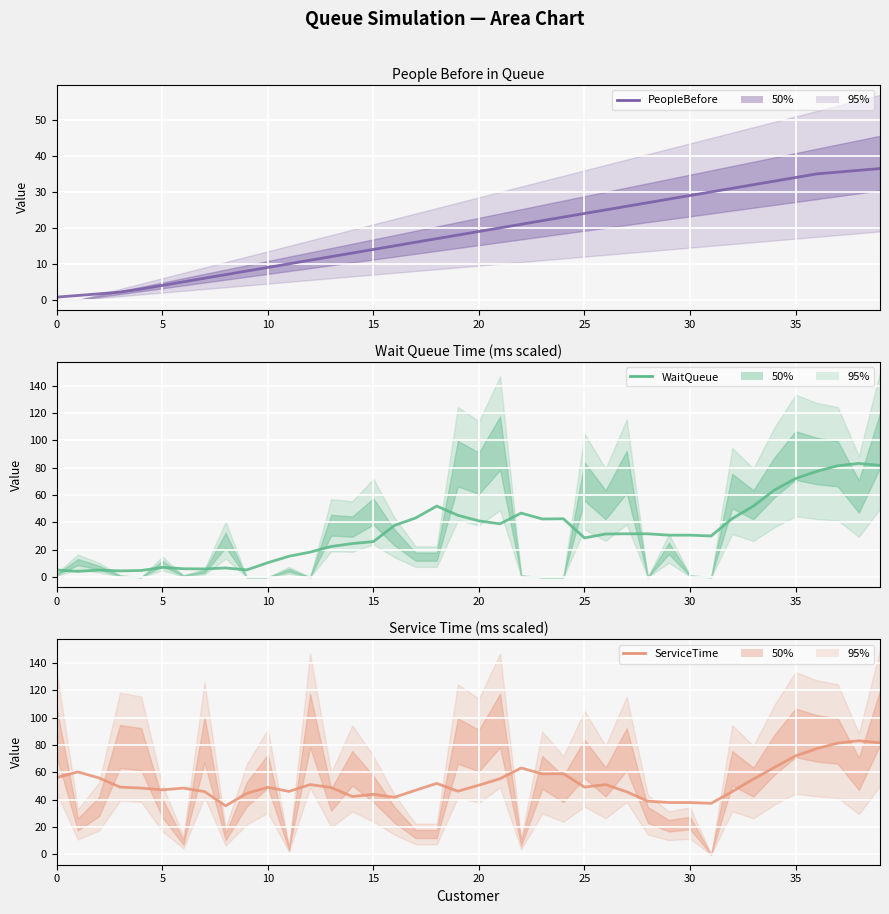

How many values in the ServiceTime series exceed 49?

21